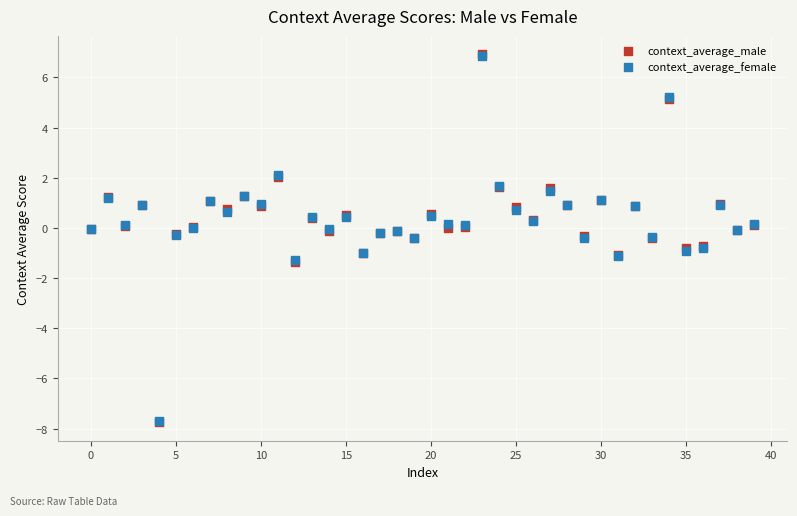

What are all the series names shown in the legend?

context_average_male, context_average_female